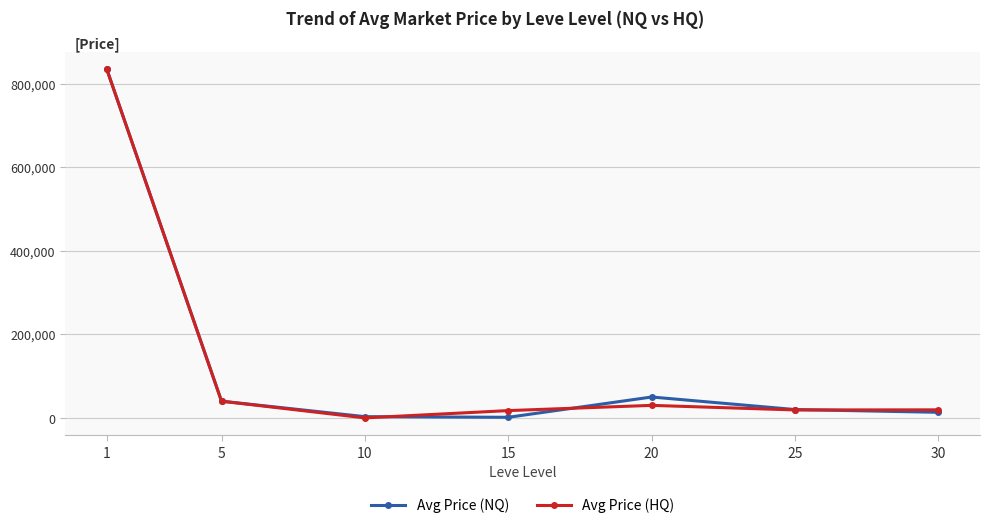

The Avg Price (NQ) series shows 13386.0 at 30. True or false?

True